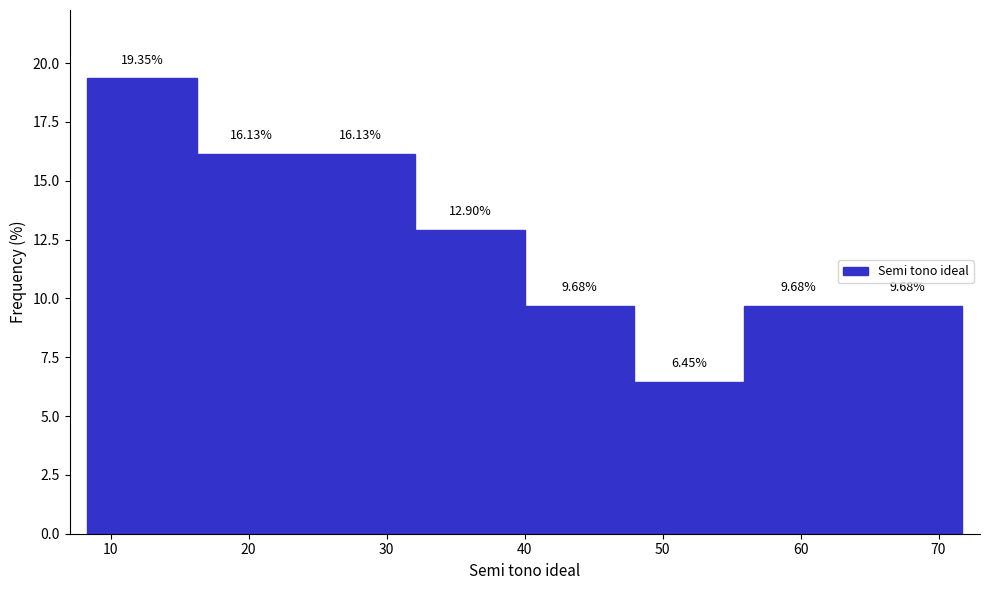

How tall is the bar that spans 32 to 40 on the x-axis? The bar edges are not printed on the chart, so give them approximately, as read against the axis.

12.90